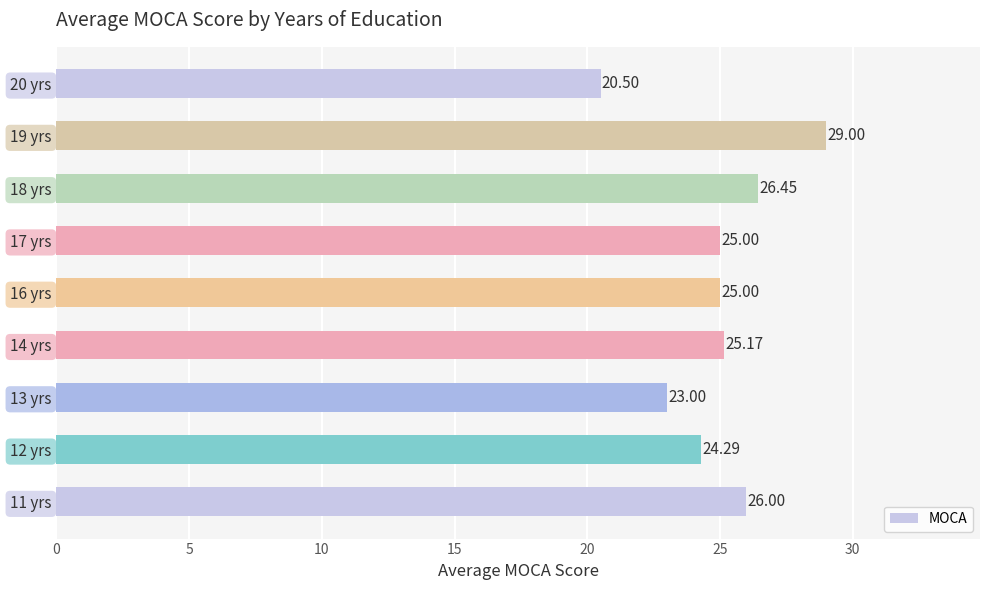

What is the difference between the maximum and minimum values?

8.5